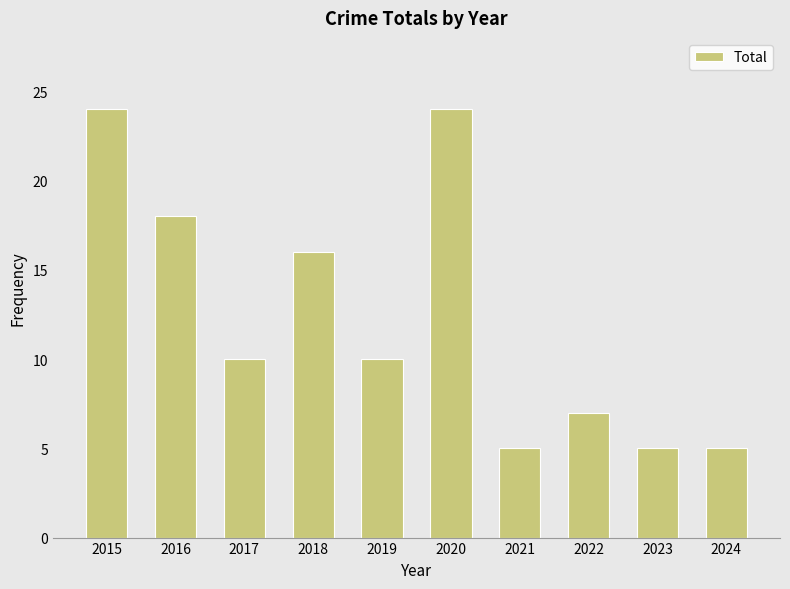

Count the values in the range 5 to 18.

8